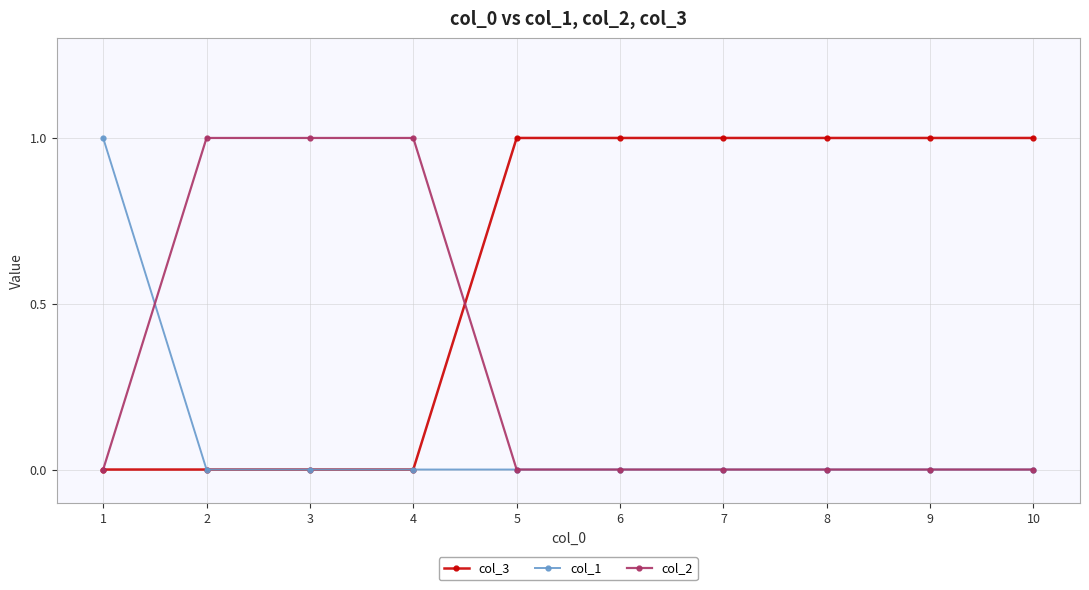

The col_2 series shows 0 at 4. True or false?

False